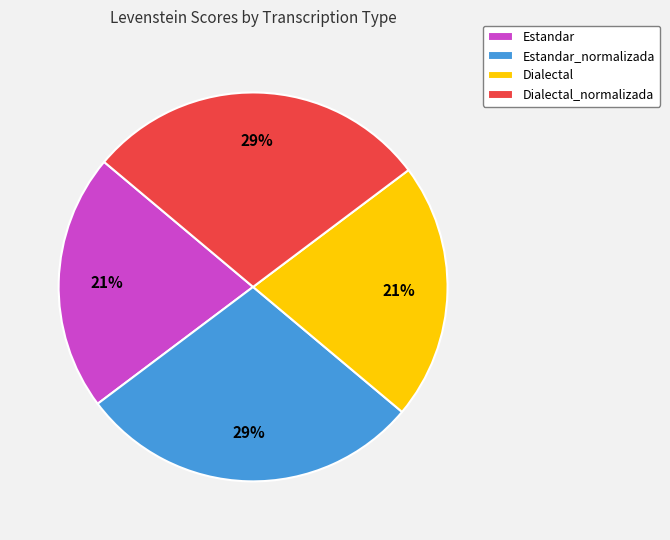

What percentage is the Estandar_normalizada slice, to the nearest percent?

29%